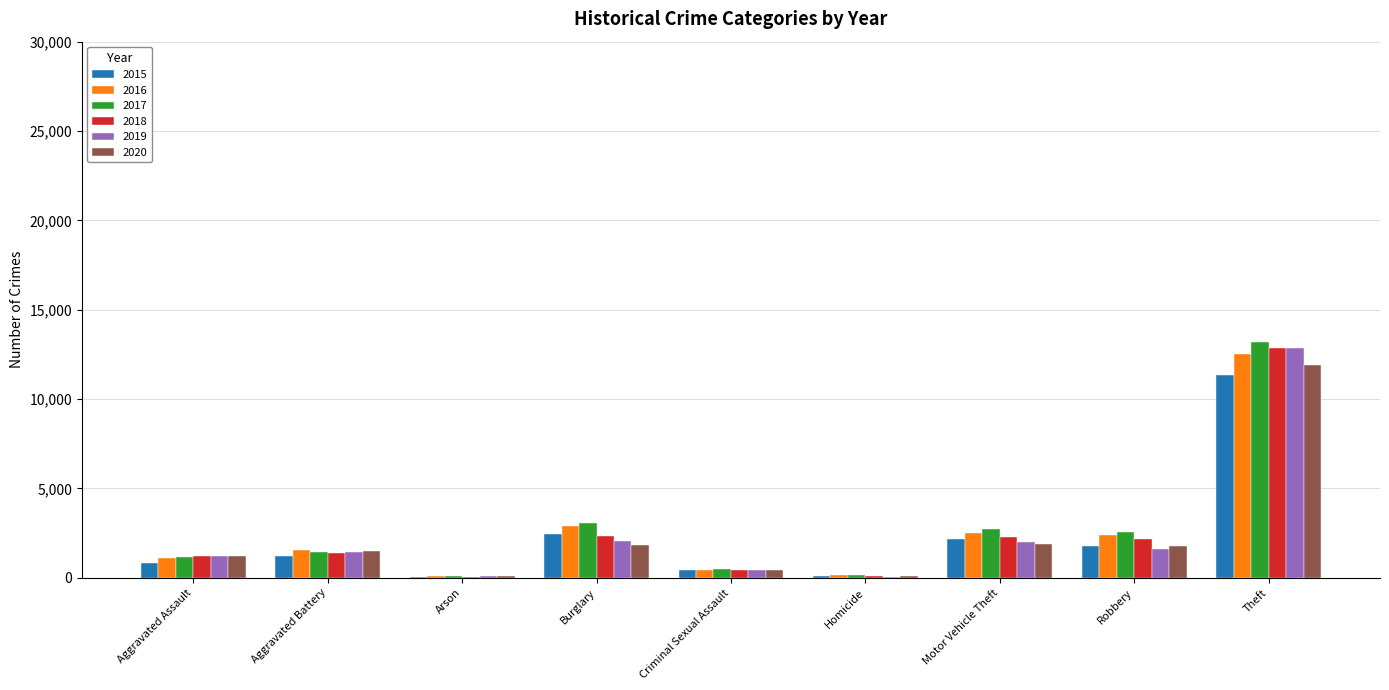

What is the total value across all series at Aggravated Assault?

6802